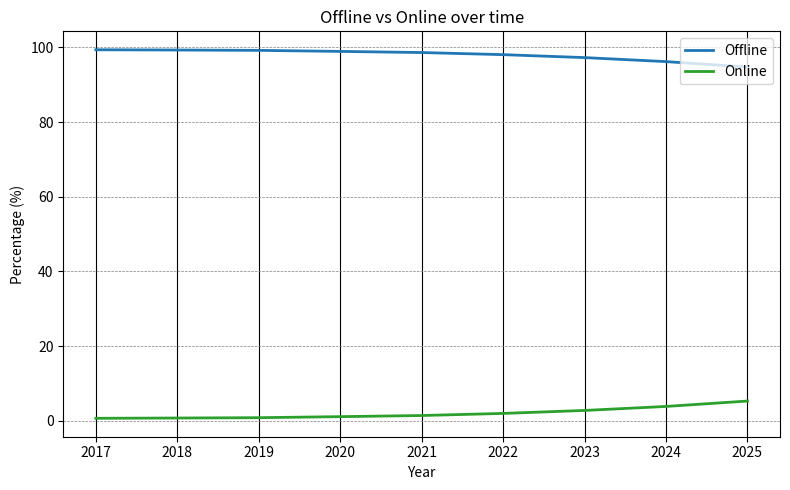

What is the spread (max minus min) of values at 2019?

98.4